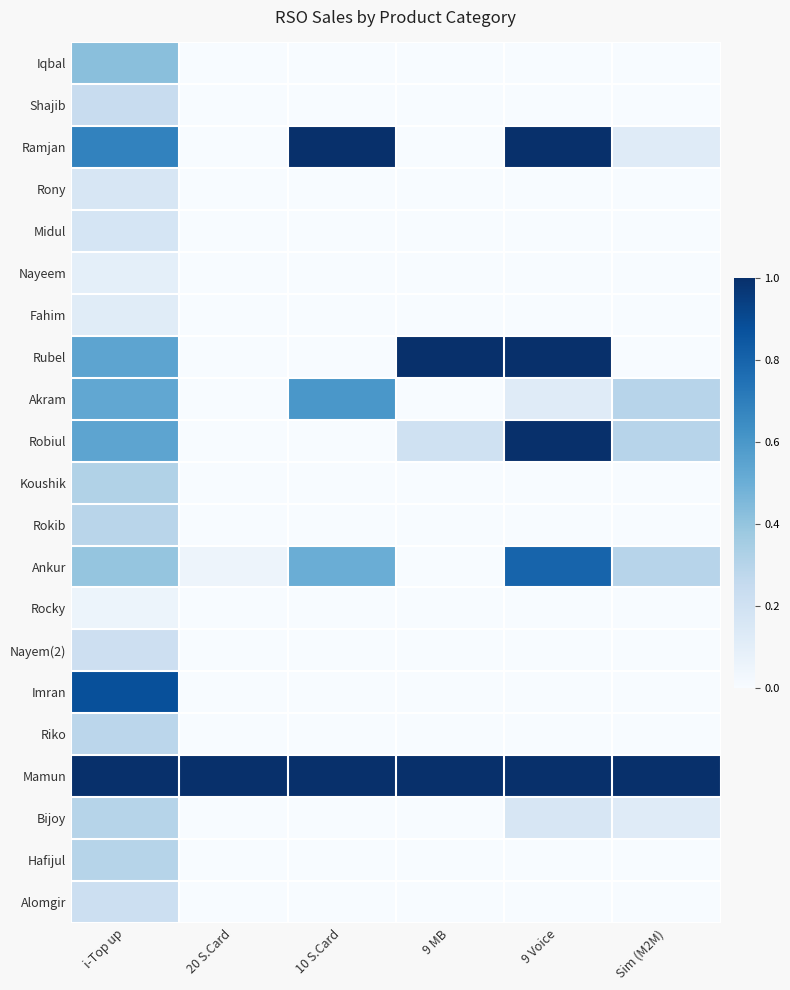

Reading left to right, extract all data points from this chart.

Iqbal: i-Top up=0.4	20 S.Card=0.0	10 S.Card=0.0	9 MB=0.0	9 Voice=0.0	Sim (M2M)=0.0
Shajib: i-Top up=0.2	20 S.Card=0.0	10 S.Card=0.0	9 MB=0.0	9 Voice=0.0	Sim (M2M)=0.0
Ramjan: i-Top up=0.7	20 S.Card=0.0	10 S.Card=1.0	9 MB=0.0	9 Voice=1.0	Sim (M2M)=0.1
Rony: i-Top up=0.2	20 S.Card=0.0	10 S.Card=0.0	9 MB=0.0	9 Voice=0.0	Sim (M2M)=0.0
Midul: i-Top up=0.2	20 S.Card=0.0	10 S.Card=0.0	9 MB=0.0	9 Voice=0.0	Sim (M2M)=0.0
Nayeem: i-Top up=0.1	20 S.Card=0.0	10 S.Card=0.0	9 MB=0.0	9 Voice=0.0	Sim (M2M)=0.0
Fahim: i-Top up=0.1	20 S.Card=0.0	10 S.Card=0.0	9 MB=0.0	9 Voice=0.0	Sim (M2M)=0.0
Rubel: i-Top up=0.5	20 S.Card=0.0	10 S.Card=0.0	9 MB=1.0	9 Voice=1.0	Sim (M2M)=0.0
Akram: i-Top up=0.5	20 S.Card=0.0	10 S.Card=0.6	9 MB=0.0	9 Voice=0.1	Sim (M2M)=0.3
Robiul: i-Top up=0.5	20 S.Card=0.0	10 S.Card=0.0	9 MB=0.2	9 Voice=1.0	Sim (M2M)=0.3
Koushik: i-Top up=0.3	20 S.Card=0.0	10 S.Card=0.0	9 MB=0.0	9 Voice=0.0	Sim (M2M)=0.0
Rokib: i-Top up=0.3	20 S.Card=0.0	10 S.Card=0.0	9 MB=0.0	9 Voice=0.0	Sim (M2M)=0.0
Ankur: i-Top up=0.4	20 S.Card=0.1	10 S.Card=0.5	9 MB=0.0	9 Voice=0.8	Sim (M2M)=0.3
Rocky: i-Top up=0.1	20 S.Card=0.0	10 S.Card=0.0	9 MB=0.0	9 Voice=0.0	Sim (M2M)=0.0
Nayem(2): i-Top up=0.2	20 S.Card=0.0	10 S.Card=0.0	9 MB=0.0	9 Voice=0.0	Sim (M2M)=0.0
Imran: i-Top up=0.9	20 S.Card=0.0	10 S.Card=0.0	9 MB=0.0	9 Voice=0.0	Sim (M2M)=0.0
Riko: i-Top up=0.3	20 S.Card=0.0	10 S.Card=0.0	9 MB=0.0	9 Voice=0.0	Sim (M2M)=0.0
Mamun: i-Top up=1.0	20 S.Card=1.0	10 S.Card=1.0	9 MB=1.0	9 Voice=1.0	Sim (M2M)=1.0
Bijoy: i-Top up=0.3	20 S.Card=0.0	10 S.Card=0.0	9 MB=0.0	9 Voice=0.2	Sim (M2M)=0.1
Hafijul: i-Top up=0.3	20 S.Card=0.0	10 S.Card=0.0	9 MB=0.0	9 Voice=0.0	Sim (M2M)=0.0
Alomgir: i-Top up=0.2	20 S.Card=0.0	10 S.Card=0.0	9 MB=0.0	9 Voice=0.0	Sim (M2M)=0.0